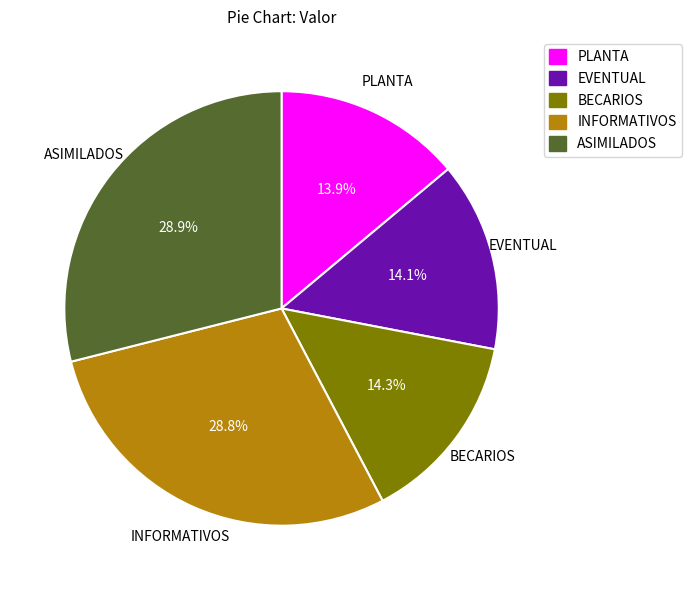

Does EVENTUAL represent more than half of the total?

No